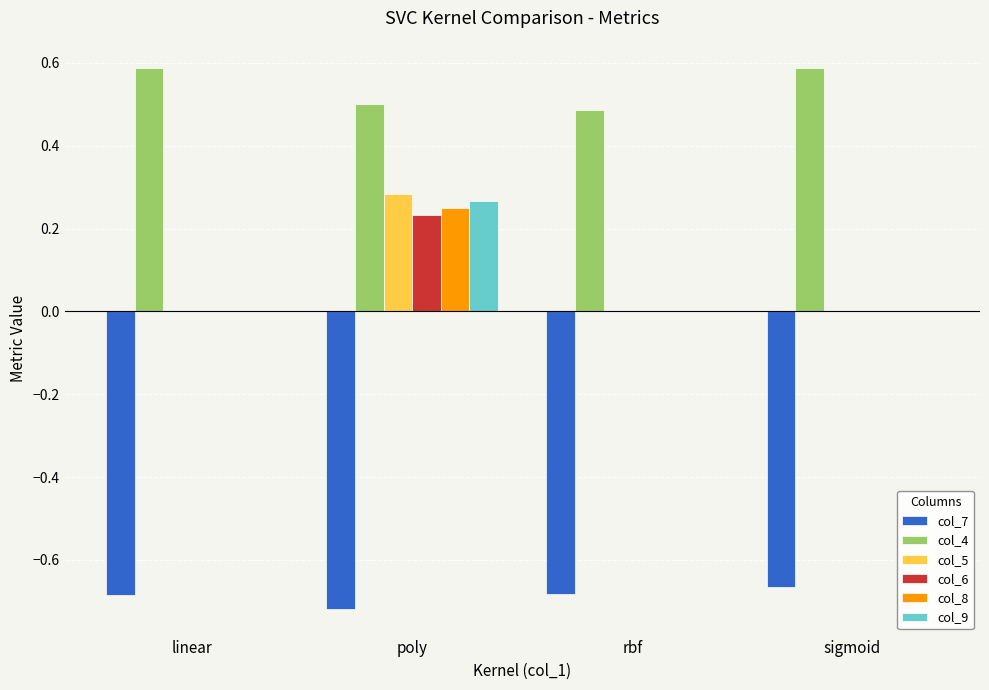

Is it true that col_7 equals -1.2 at linear?

False